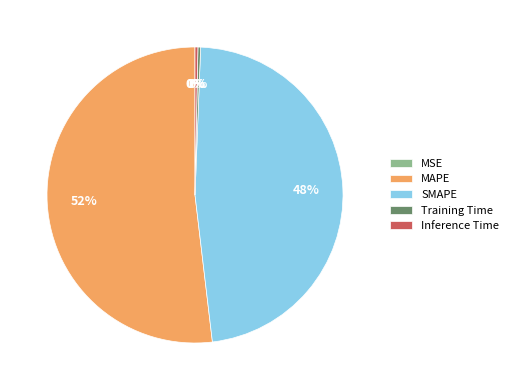

Which category has the biggest portion of the pie?

MAPE